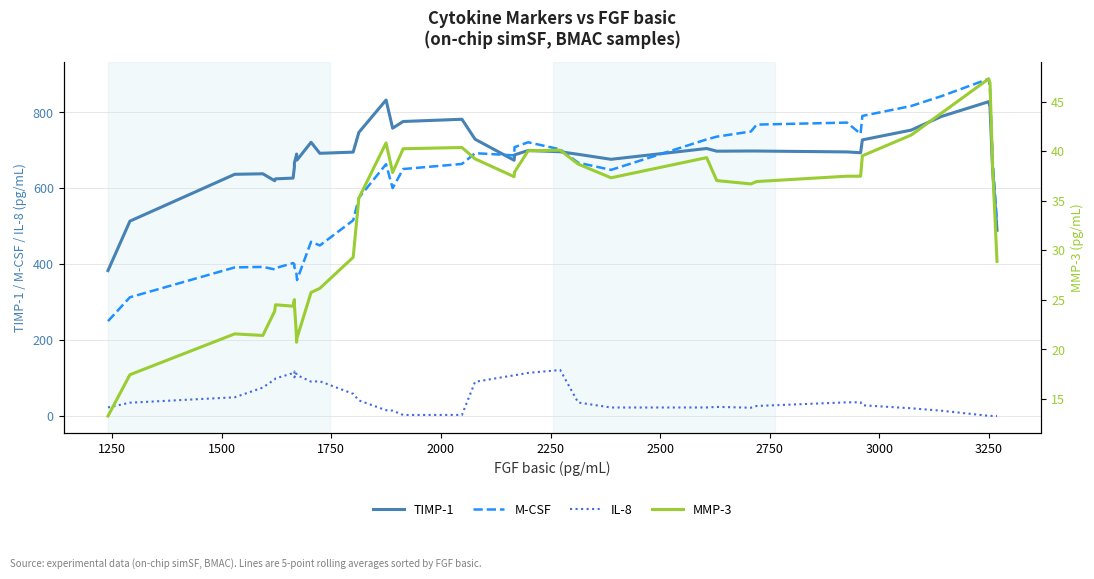

Which series has the largest total across all categories?

TIMP-1